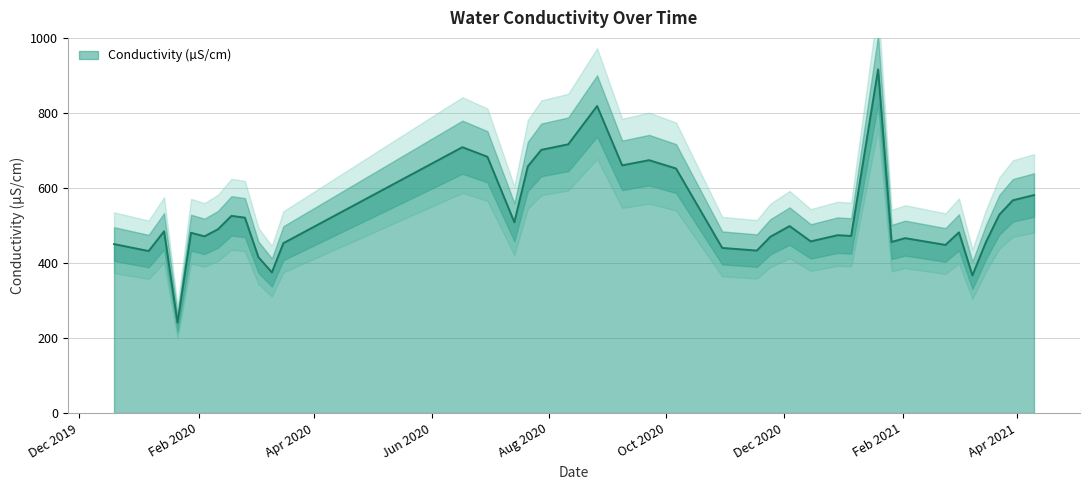

At which category does the chart reach its minimum across all series?

2020-01-21